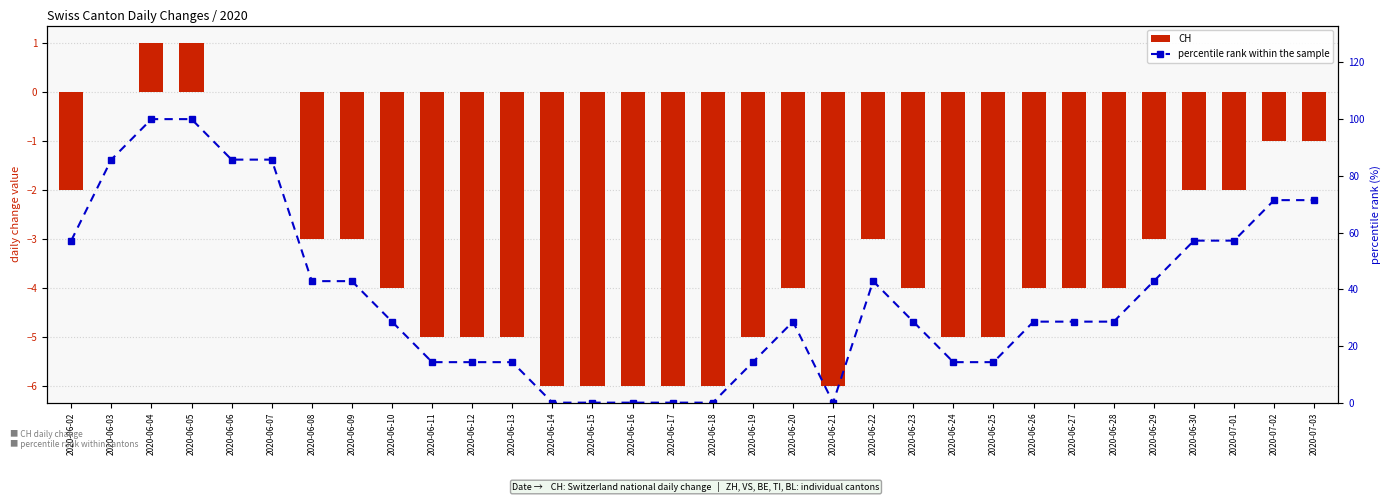

List the series in order of their overall mean, lowest first.

CH, percentile rank within the sample